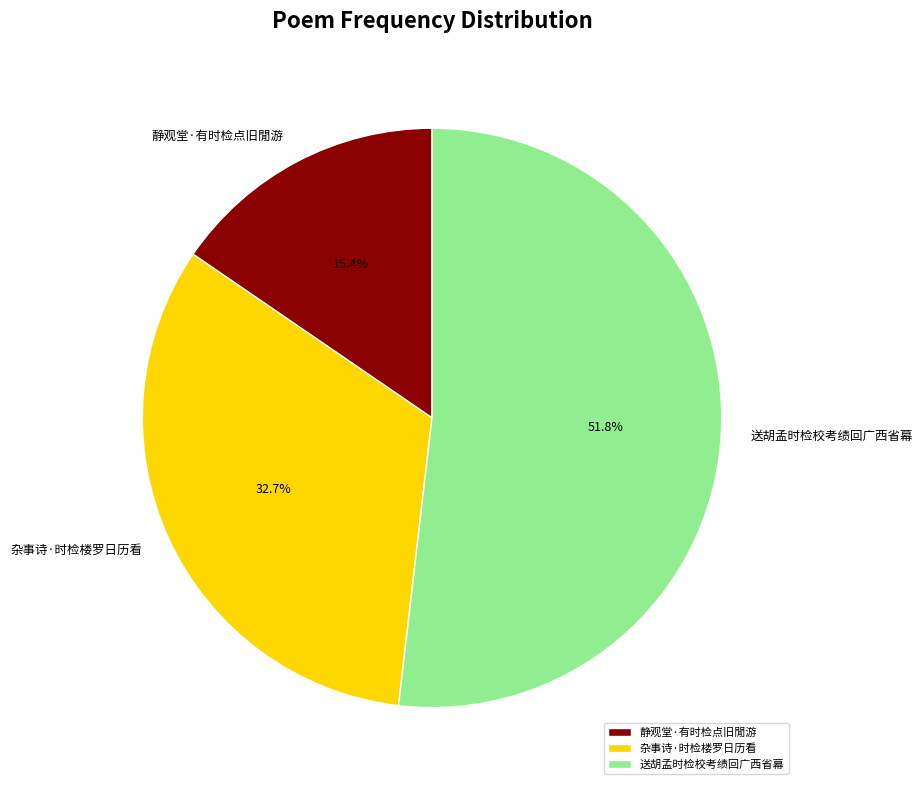

Between 送胡孟时检校考绩回广西省幕 and 杂事诗·时检楼罗日历看, which is larger?

送胡孟时检校考绩回广西省幕